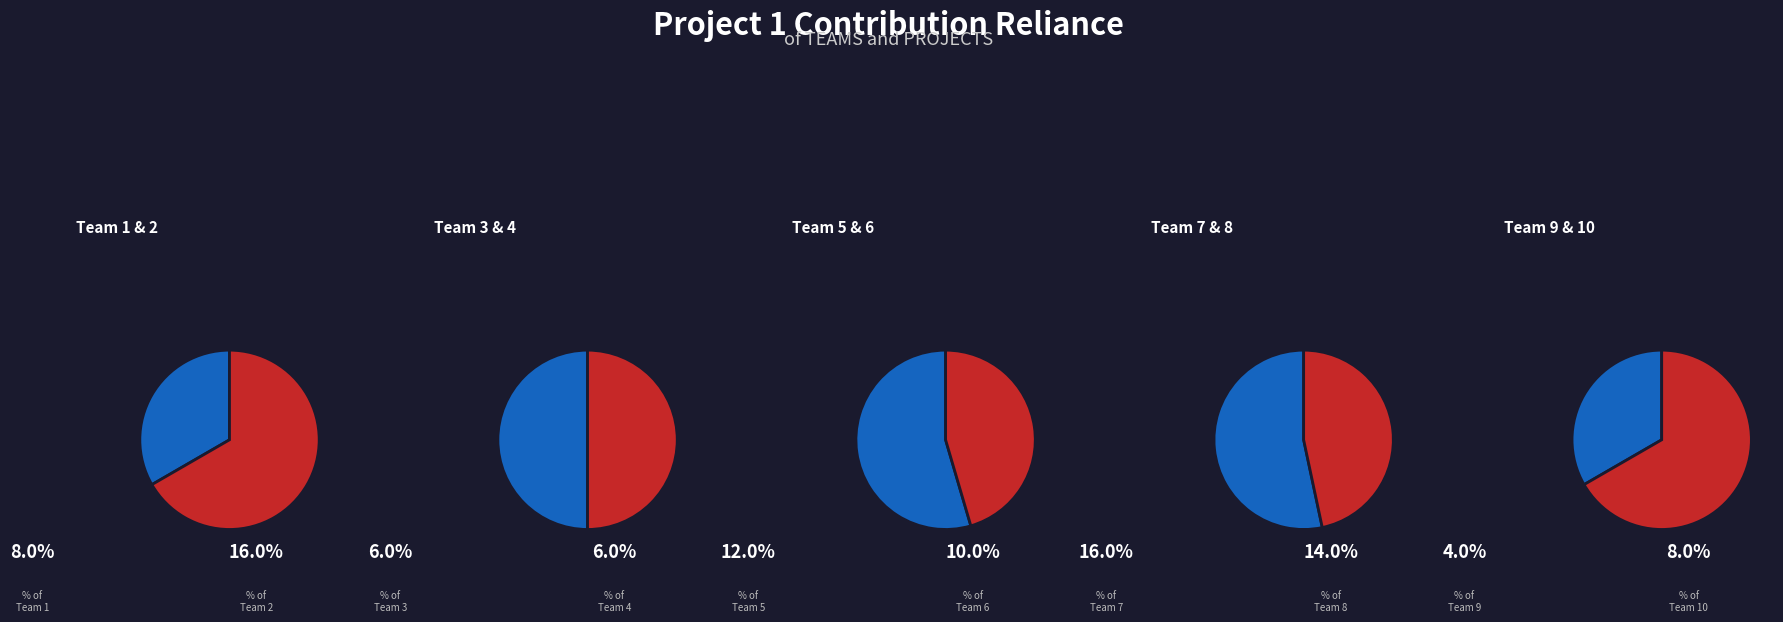

What percentage is the Team 7 slice, to the nearest percent?

16%